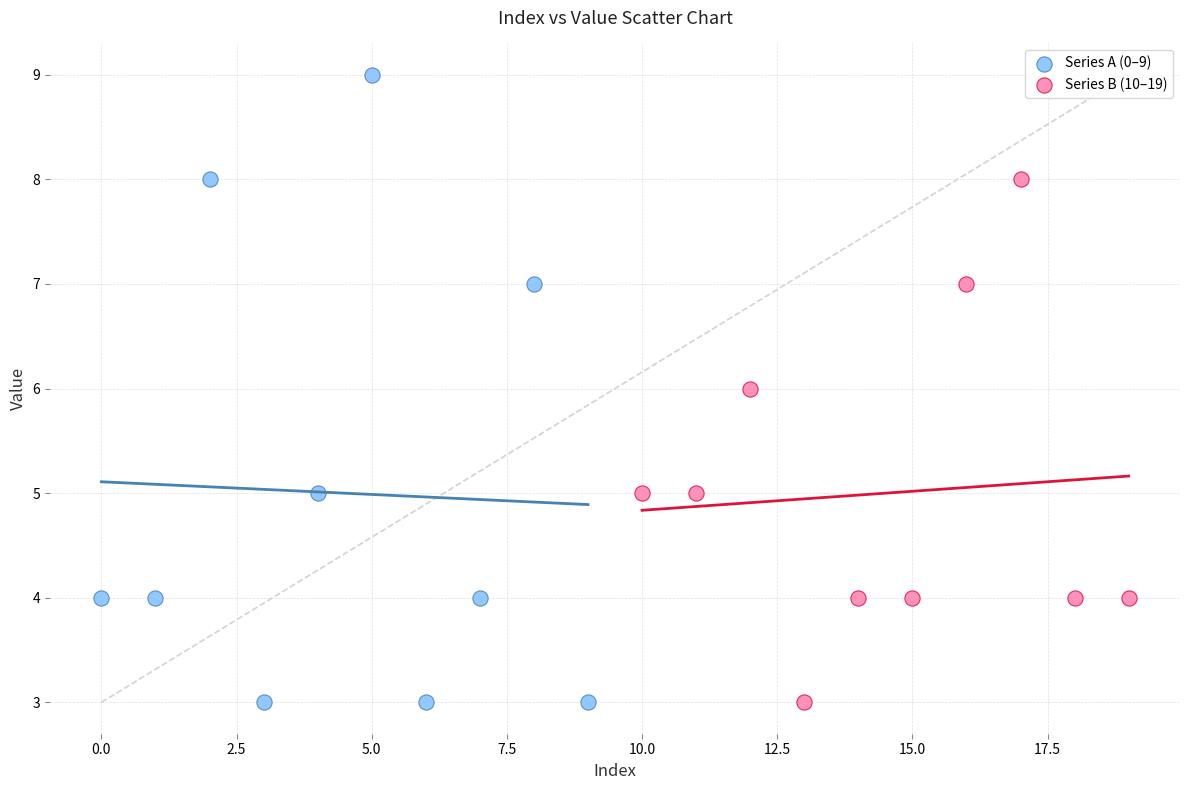

Which series has the widest spread of Y values?

Series A (0–9)